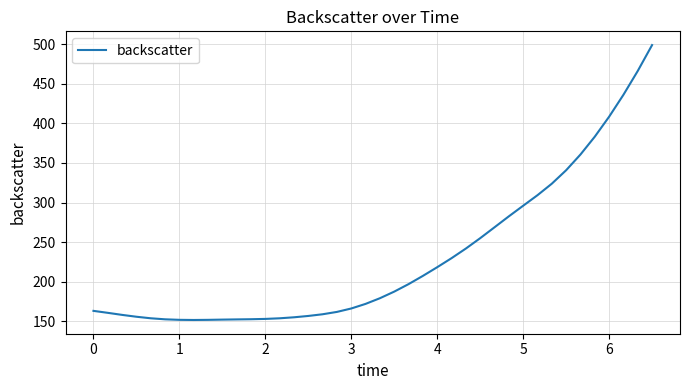

What is the difference between the maximum and minimum values?

346.8